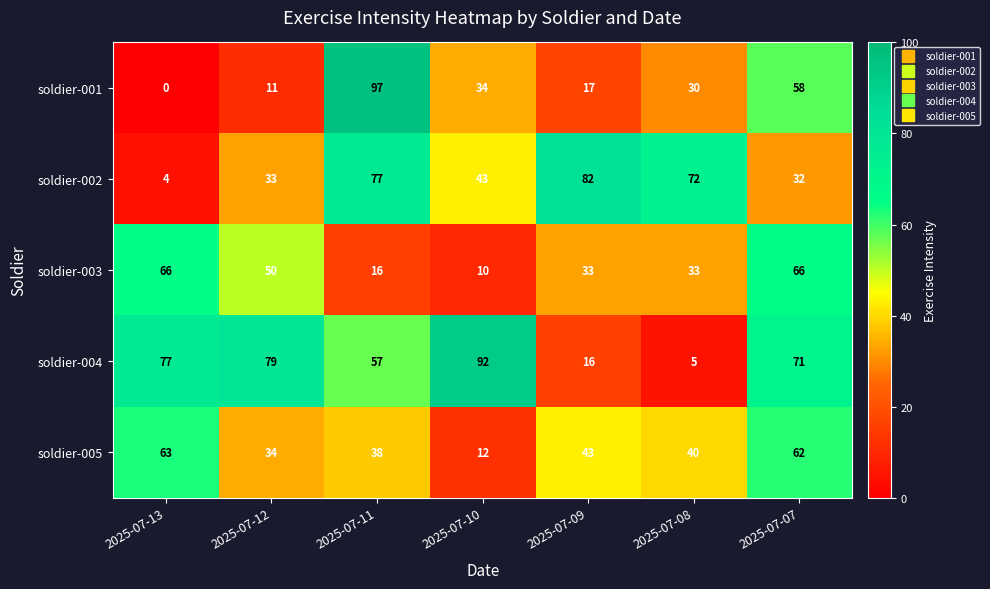

At which label does soldier-002 first exceed 43?

2025-07-11